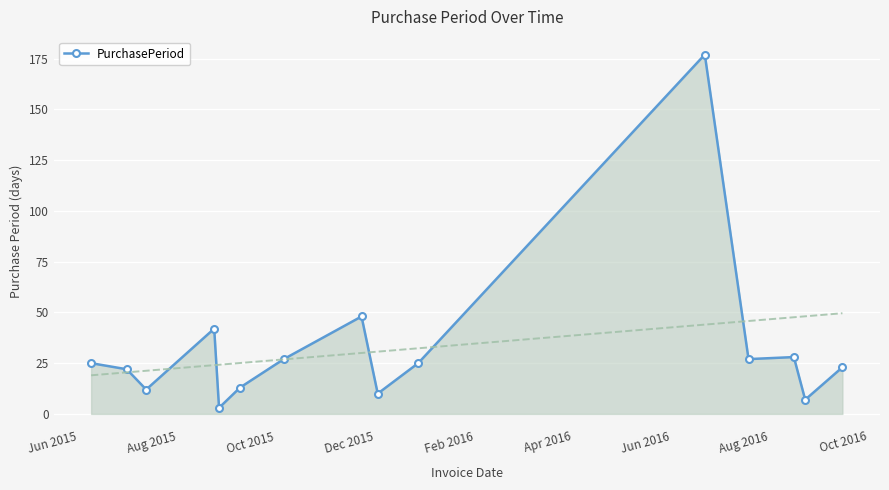

True or false: PurchasePeriod has more than 0 points higher than both neighbors.

True